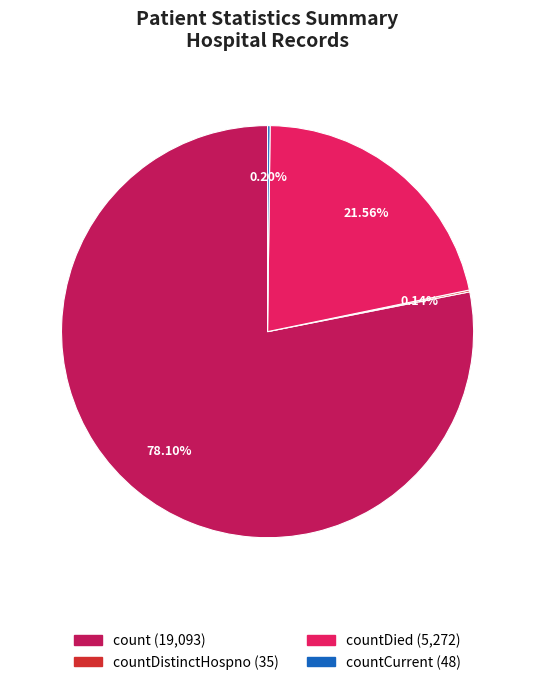

Is there a majority slice in this chart?

Yes